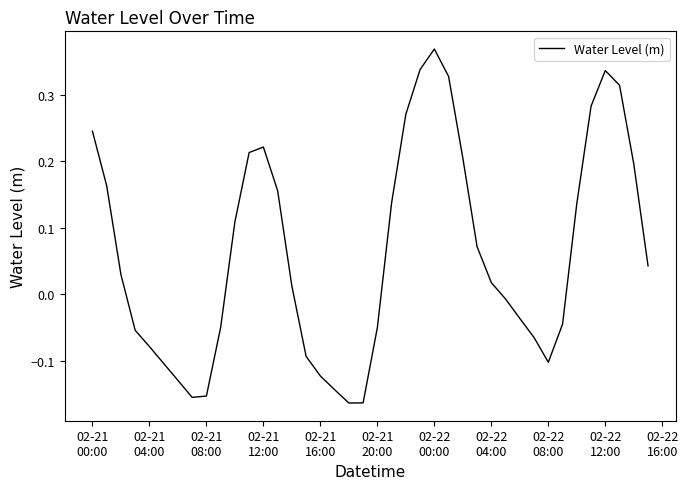

What is the difference between the maximum and minimum values?

0.5